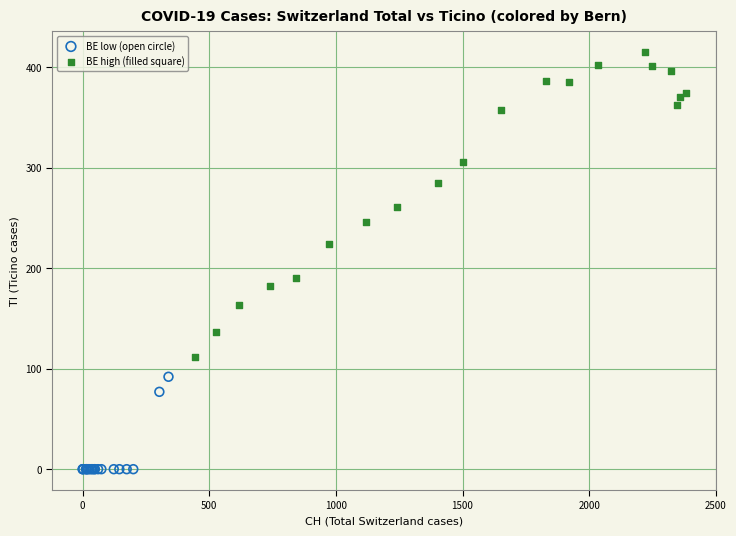

Which series has the widest spread of Y values?

BE high (filled square)